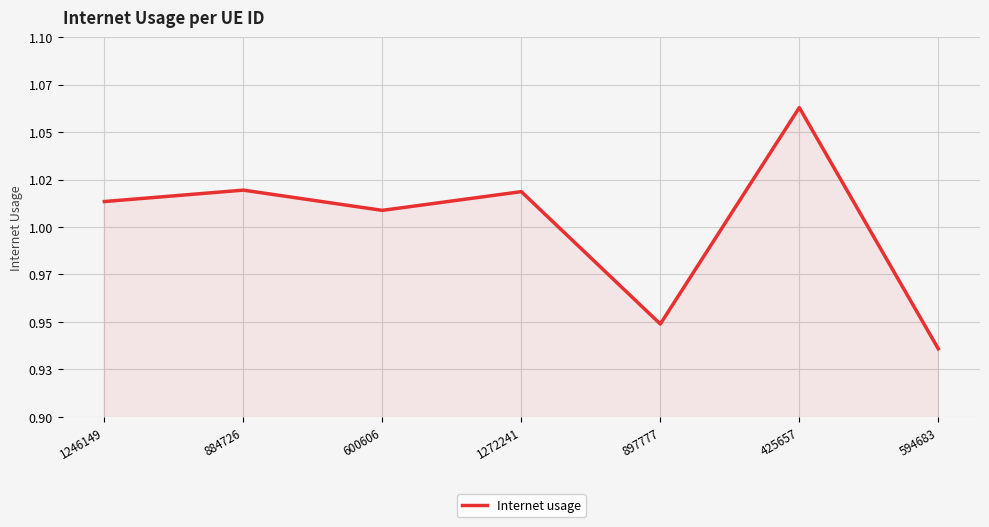

What is the average value?

1.0